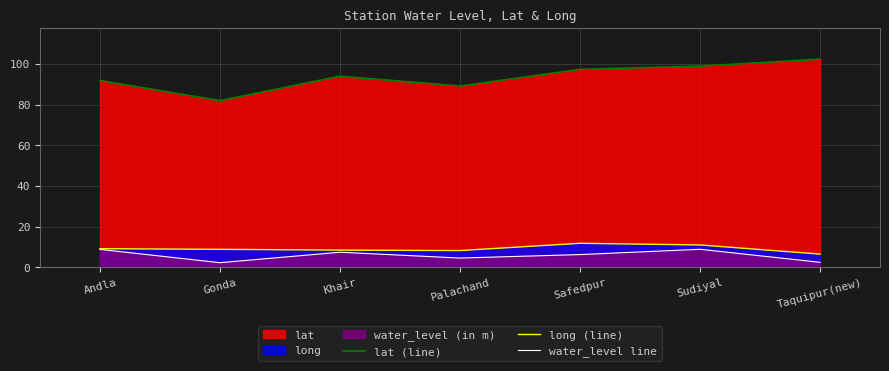

What is the label of the 4th point from the right?

Palachand